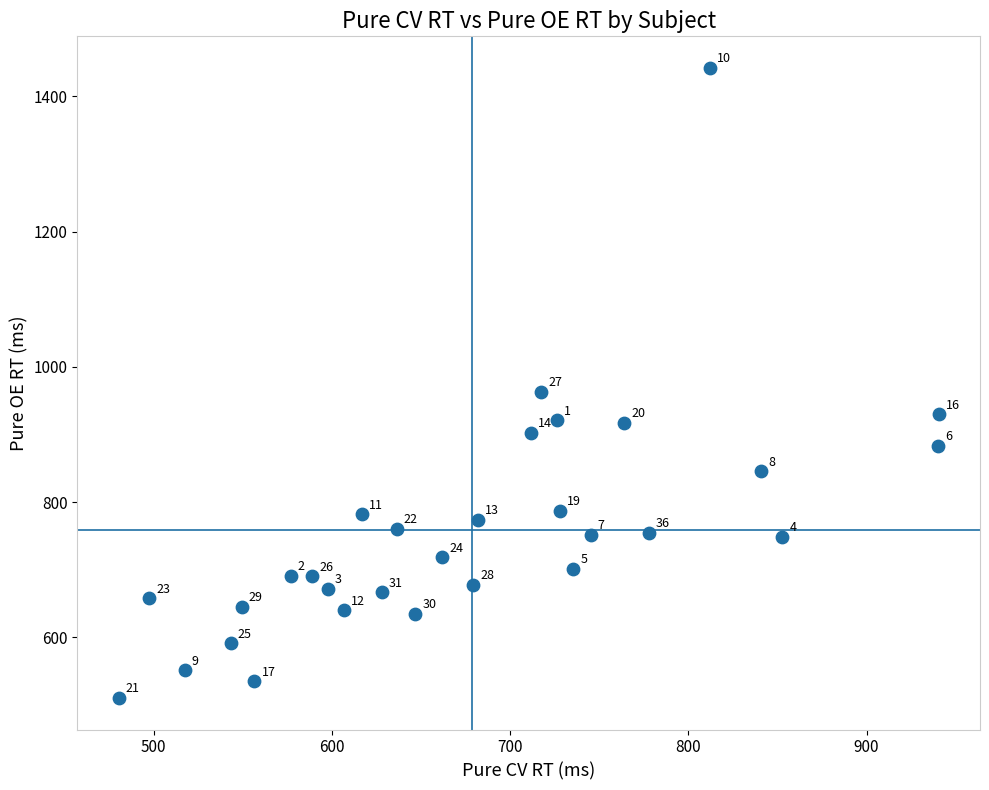

What Y value in the scatter plot is closest to 976?

962.9